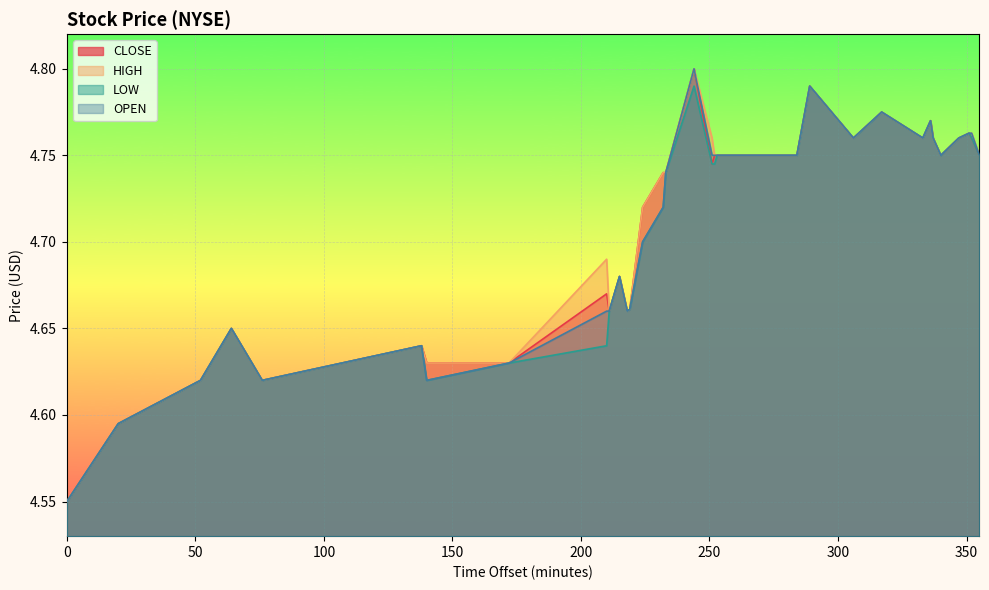

How many lines are shown in the chart?

4